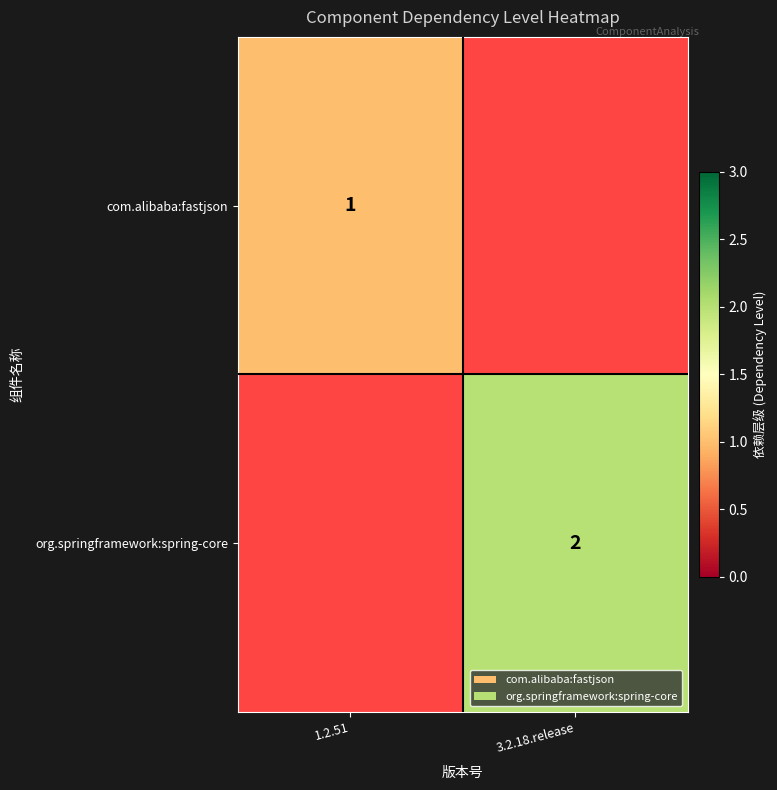

How many data points does each series have?

2